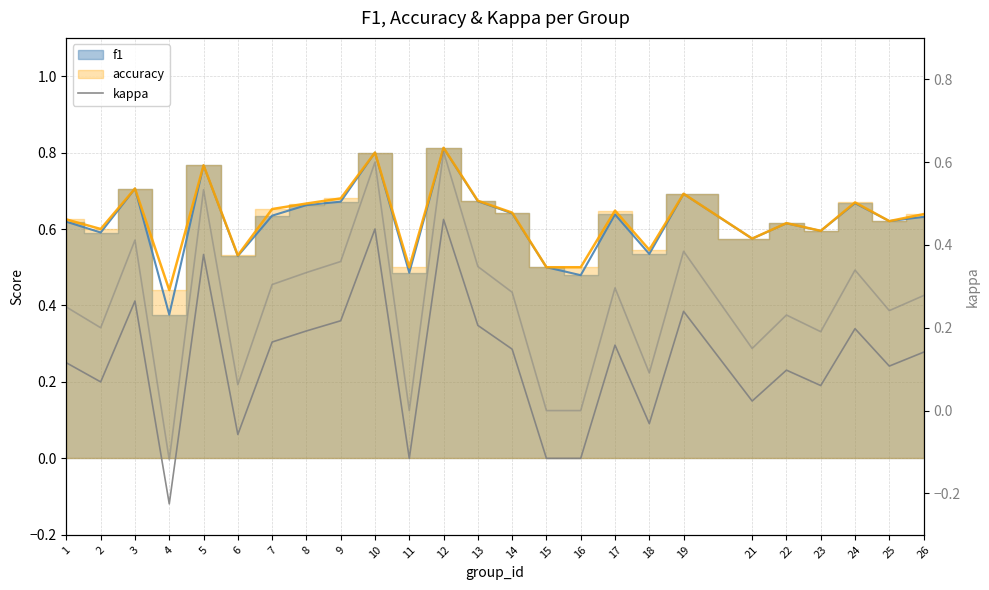

Does the chart display data point markers on the line(s)?

No